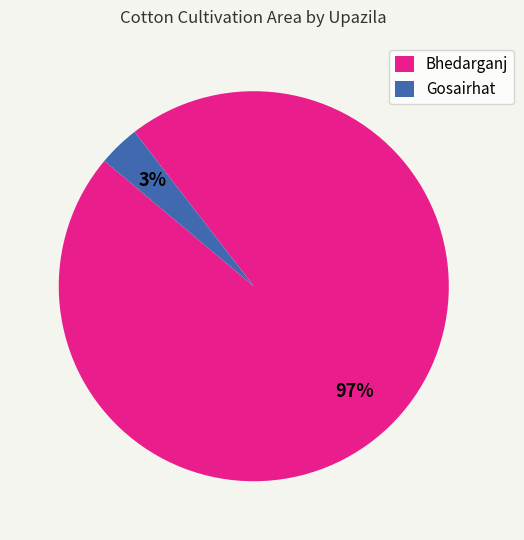

To the nearest percent, what is the average slice percentage?

50%